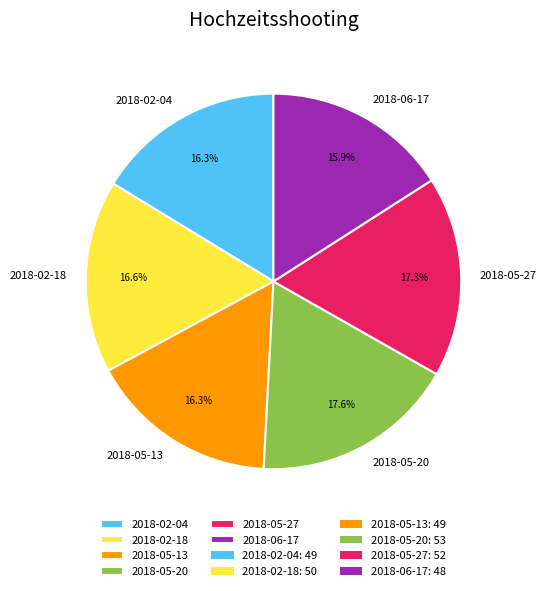

What is the ratio of the value at 2018-05-20 to the value at 2018-06-17?

1.1